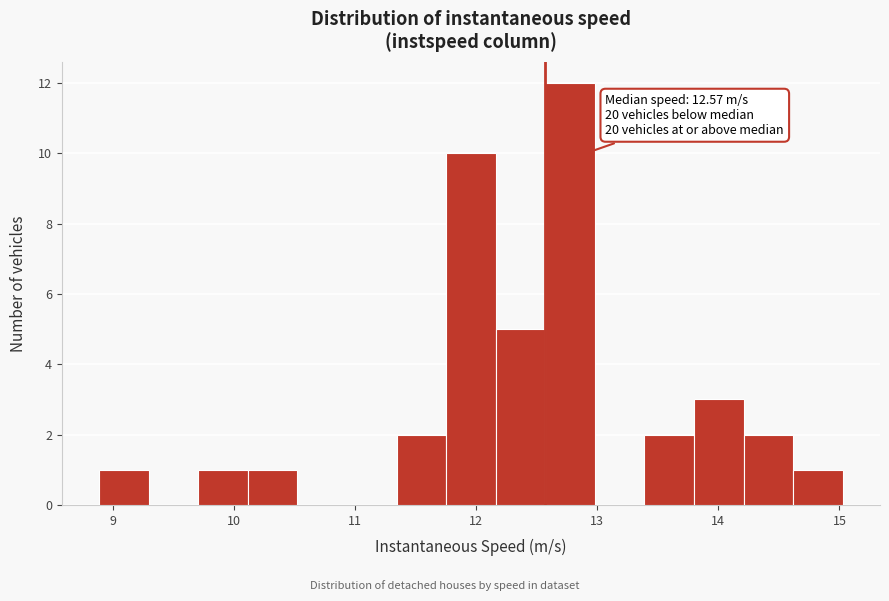

Over which range of the x-axis is the bar tallest?

12.6 to 13.0